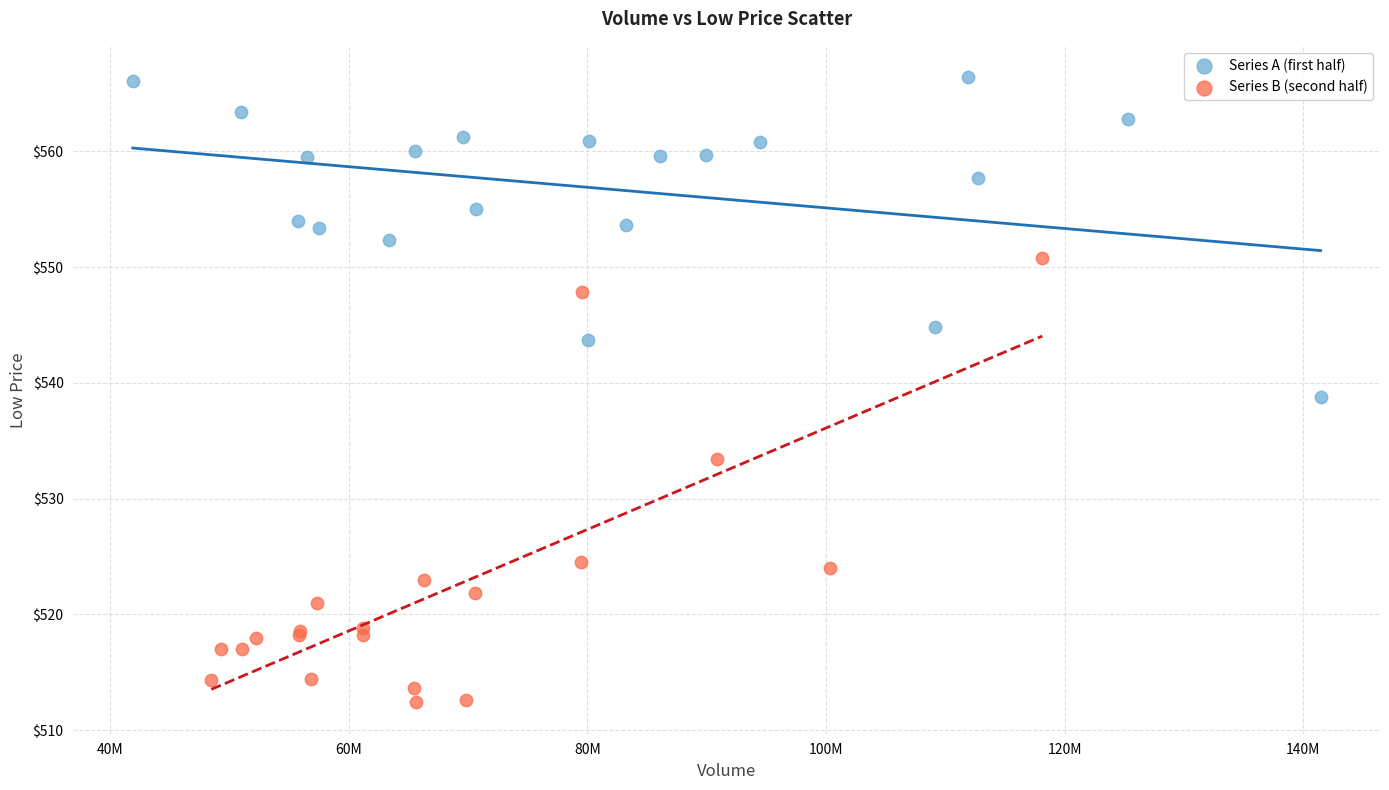

Which series reaches the minimum Y coordinate?

Series B (second half)